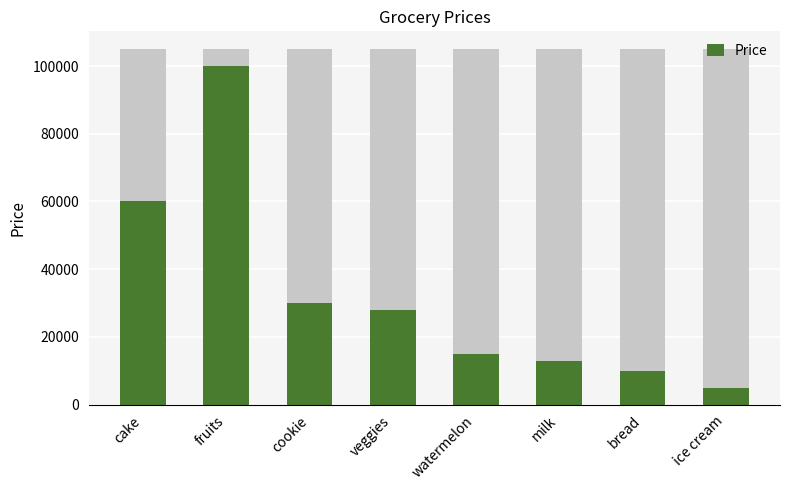

Rank the categories by value from lowest to highest.

ice cream, bread, milk, watermelon, veggies, cookie, cake, fruits